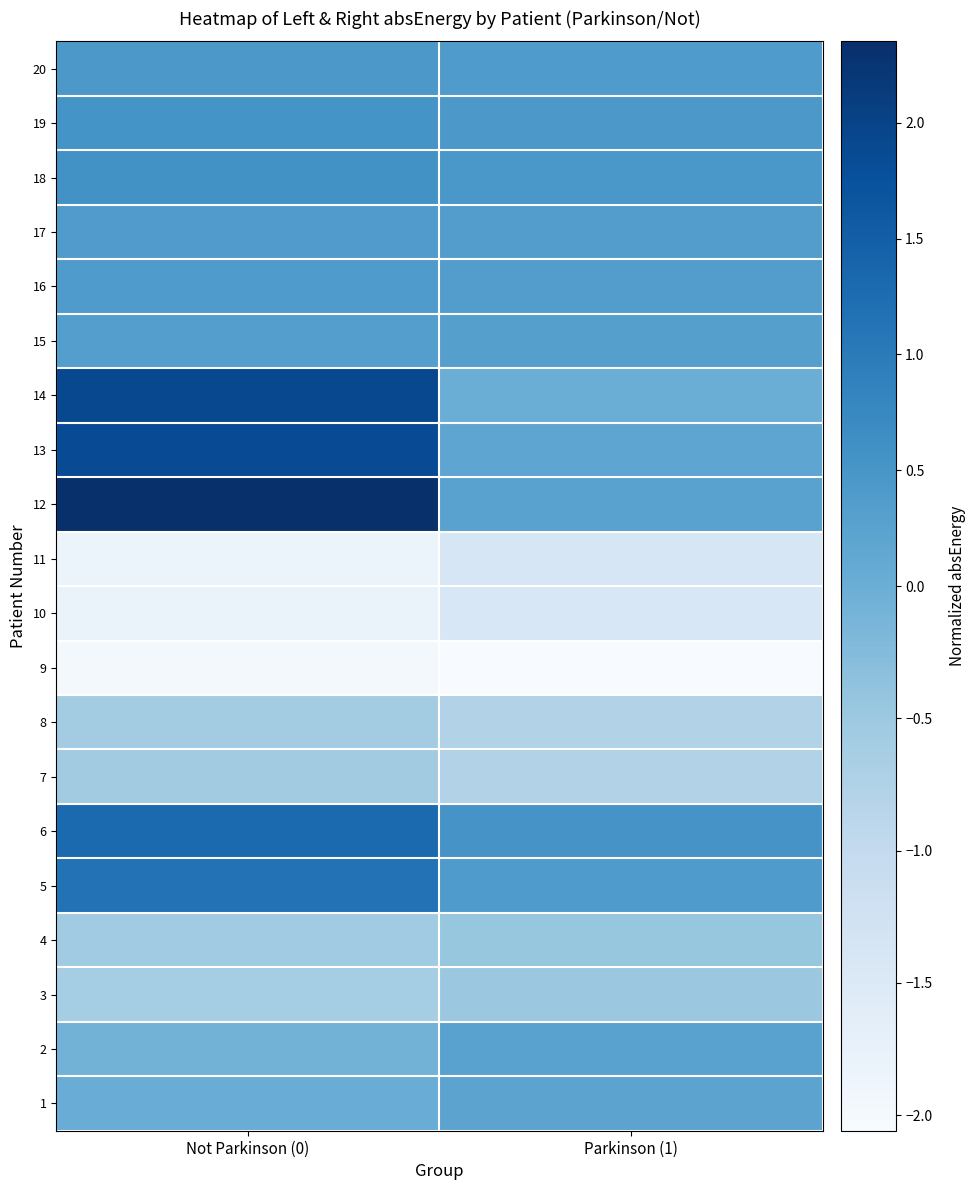

How many data points does each series have?

2